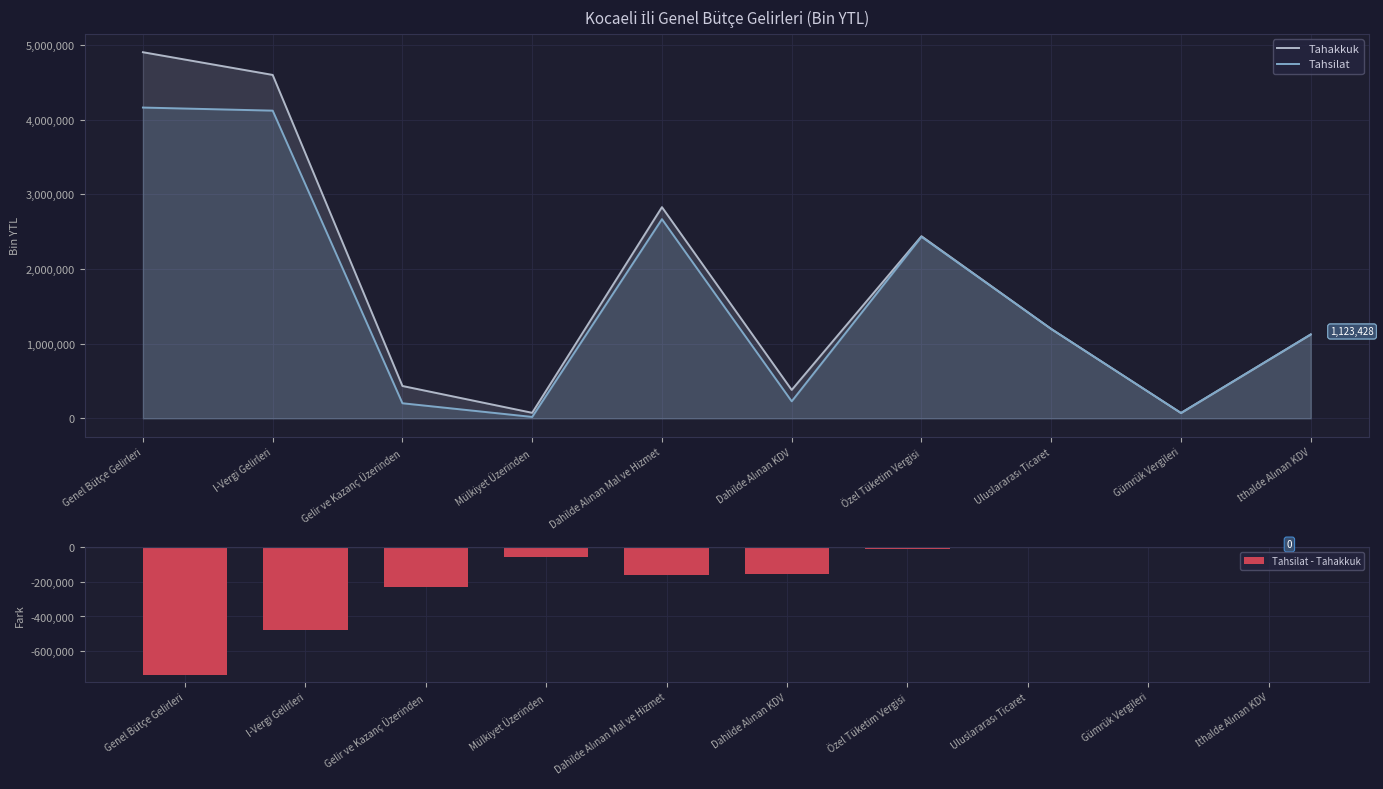

At which category is the sum across all series the highest?

Genel Bütçe Gelirleri